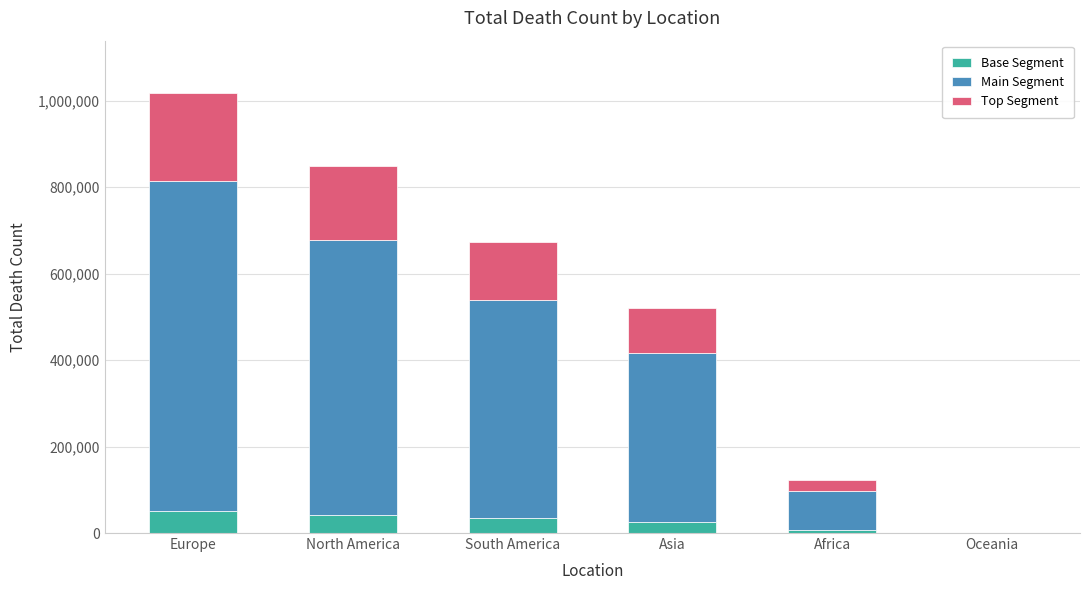

At which category is the sum across all series the highest?

Europe